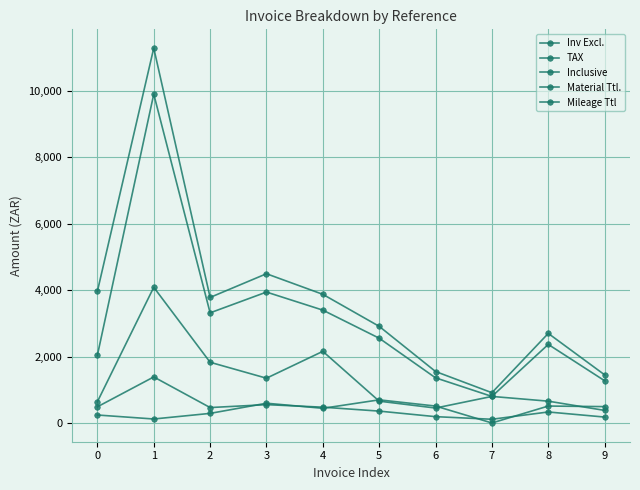

Does the chart have visible grid lines?

Yes